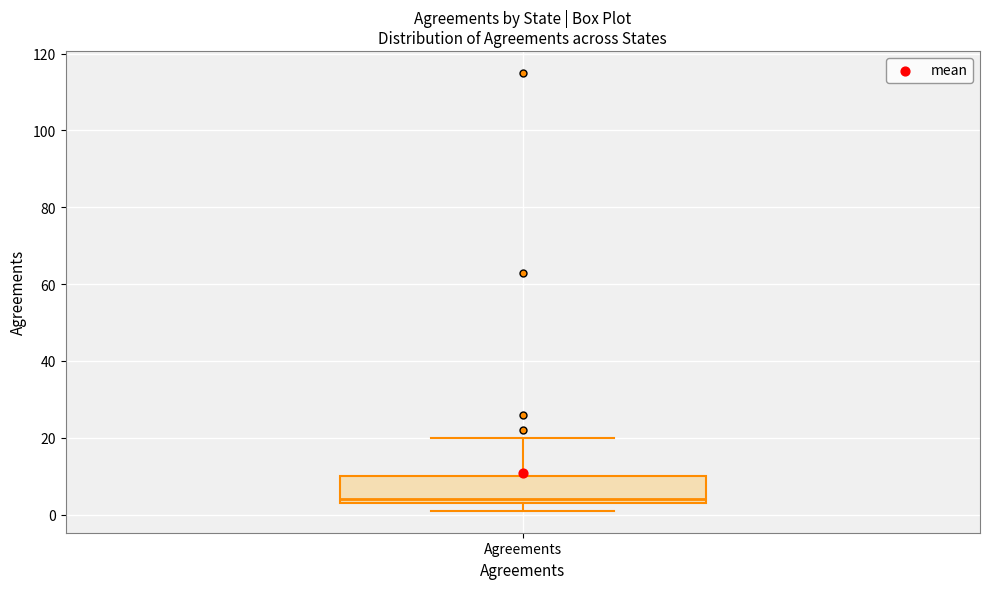

Where does the upper whisker of the box for Agreements end on the y-axis? The values are not printed on the chart, so give them approximately, as read against the axis.

20